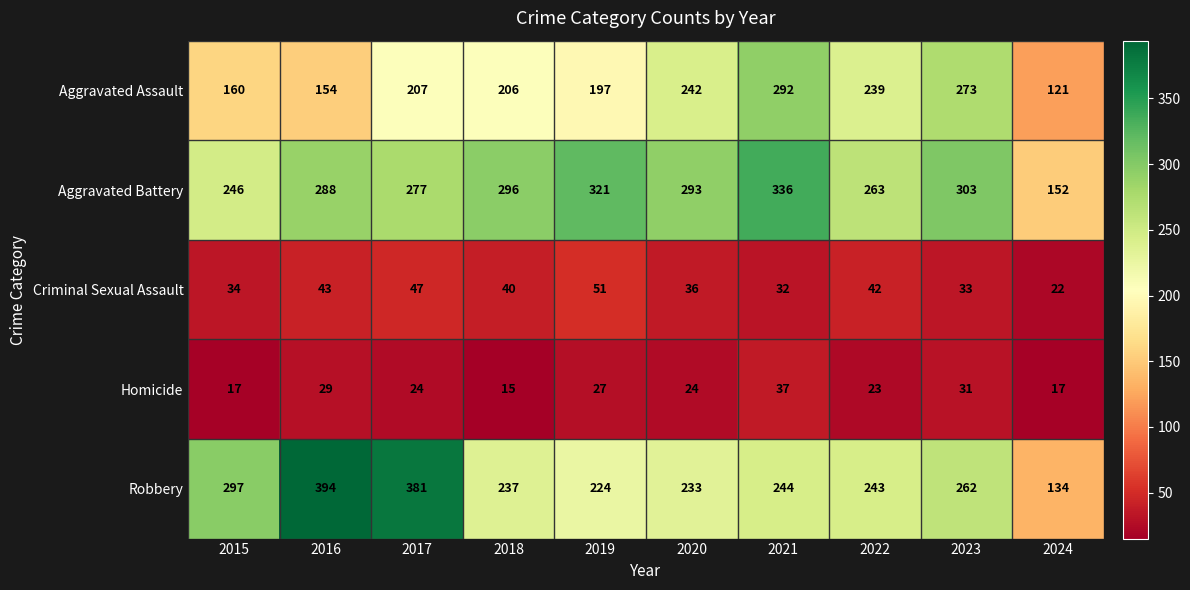

What is the difference between the maximum and minimum values in the Aggravated Assault series?

171